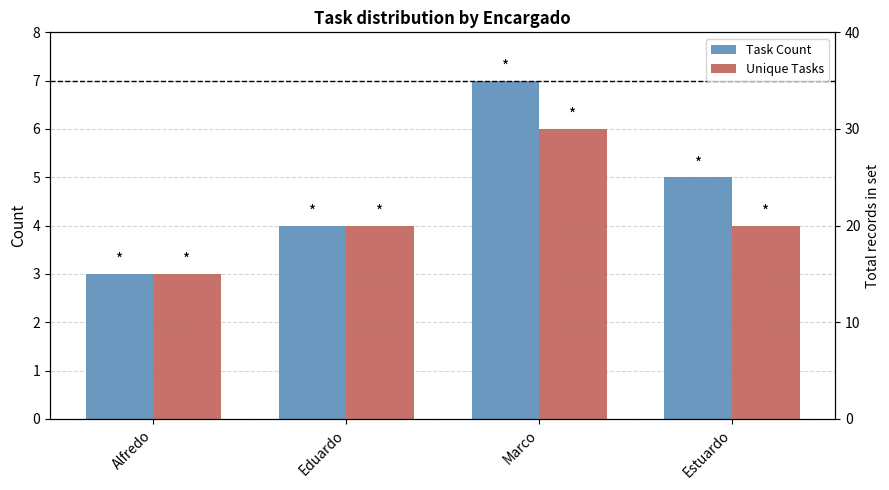

Count the Unique Tasks values in the range 4 to 6.

3